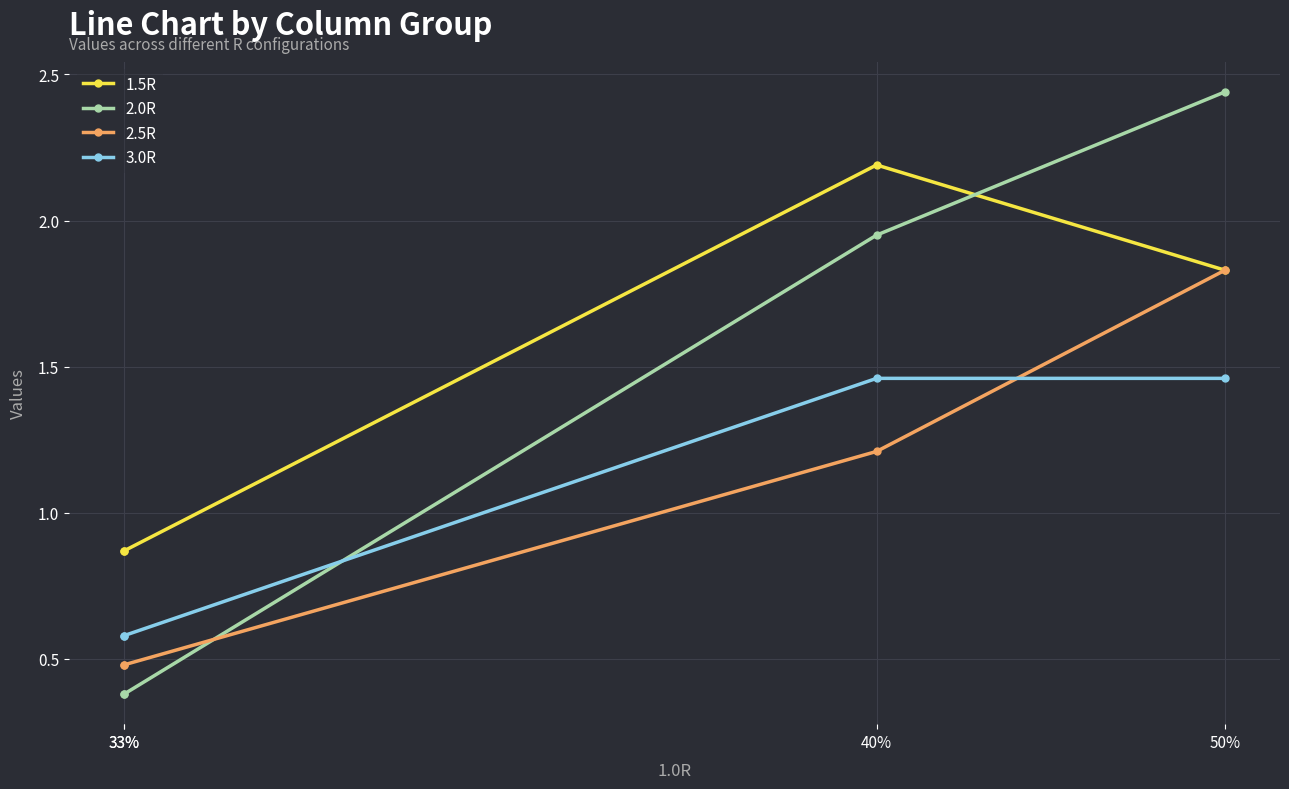

Is it true that 1.5R equals 1.8 at 50%?

True